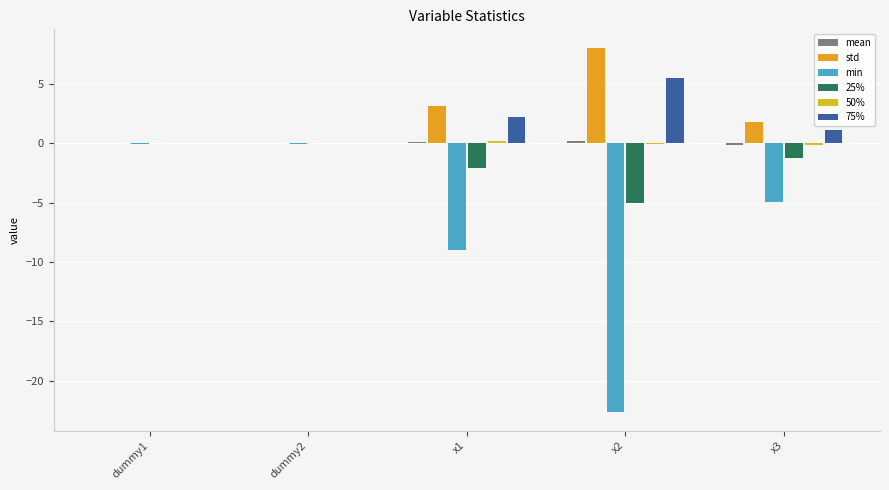

What is the sum of the min values at x1 and dummy1?

-9.0